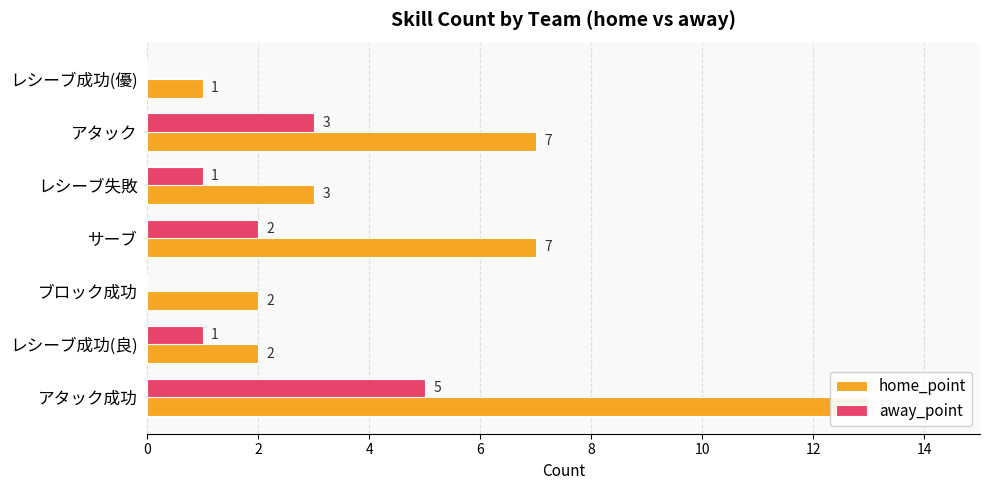

What are all the series names shown in the legend?

home_point, away_point